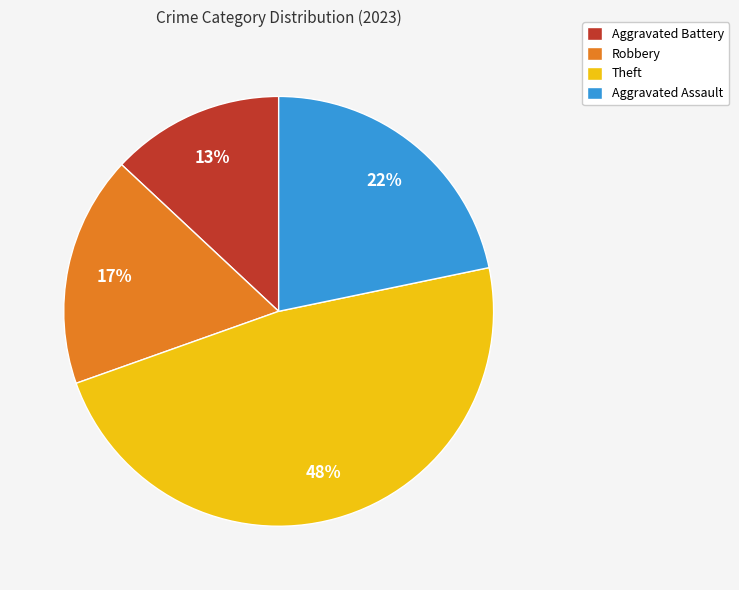

Rank the categories by value from highest to lowest.

Theft, Aggravated Assault, Robbery, Aggravated Battery